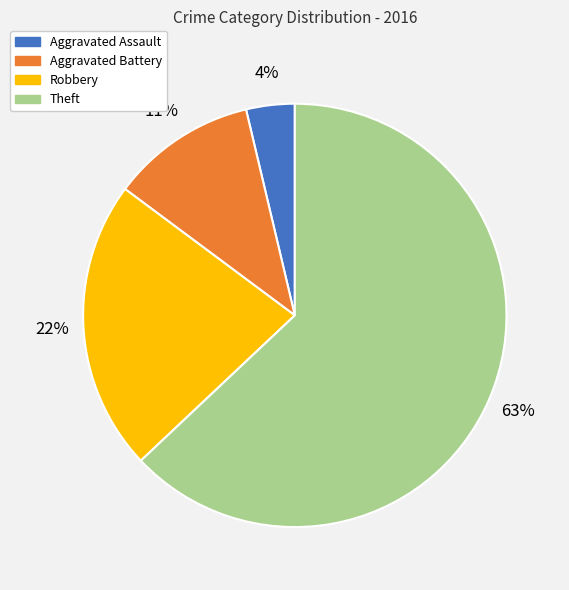

What is the ratio of the value at Robbery to the value at Aggravated Battery?

2.0